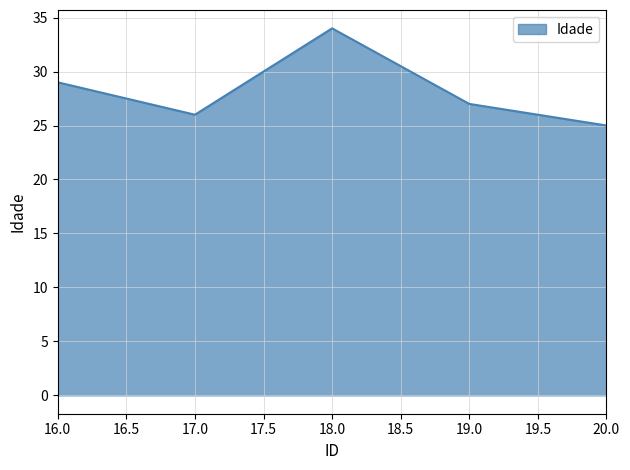

Reading left to right, what are all the values shown in this chart?

29	26	34	27	25